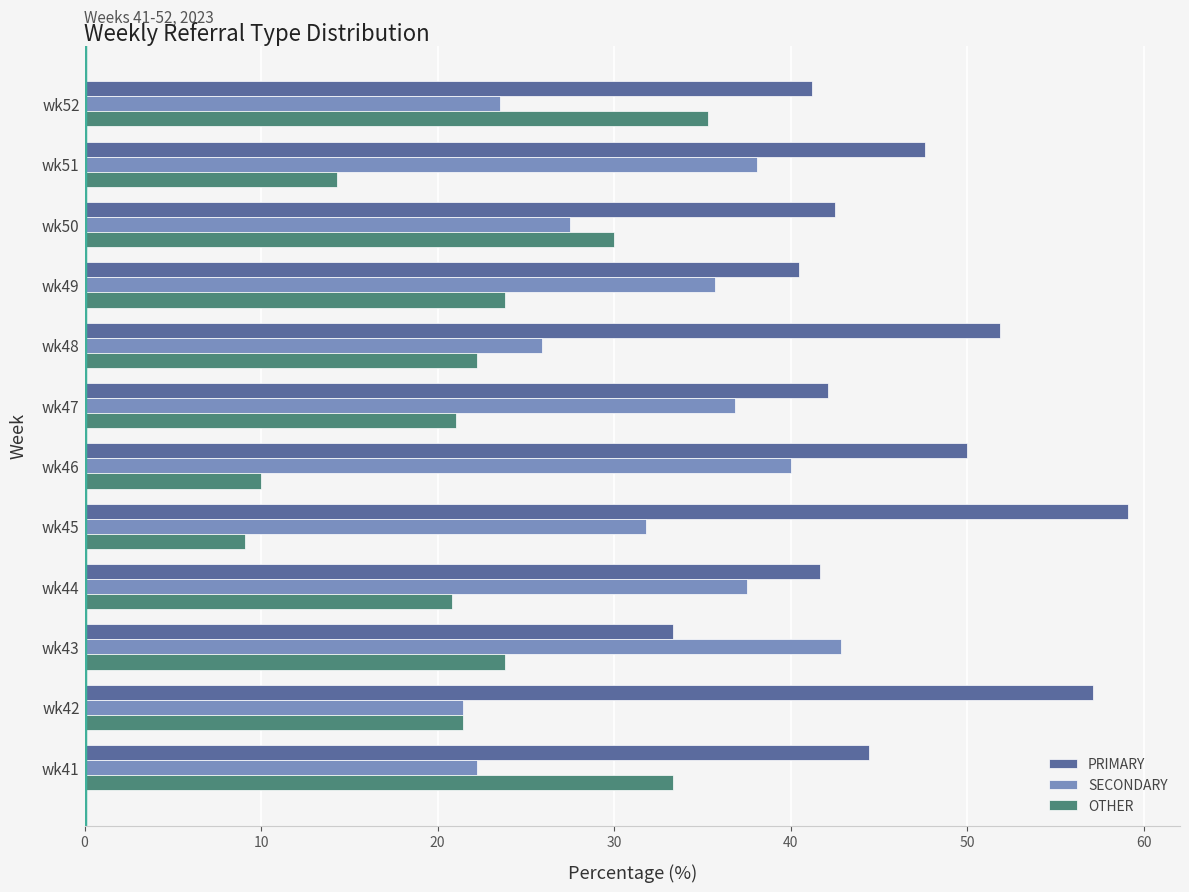

What is the spread (max minus min) of values at wk50?

15.0